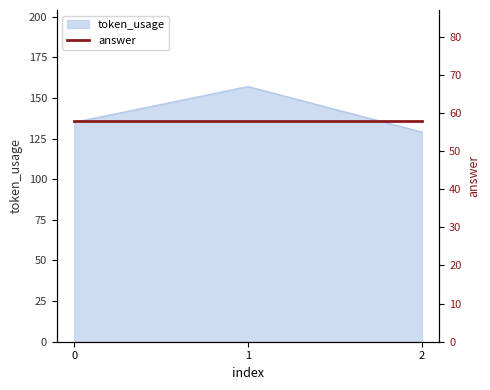

Rank the categories by value from highest to lowest.

1, 0, 2